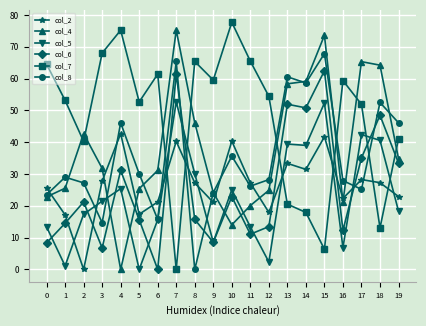

What is the value of the col_4 point at the 19th from the left?

64.2